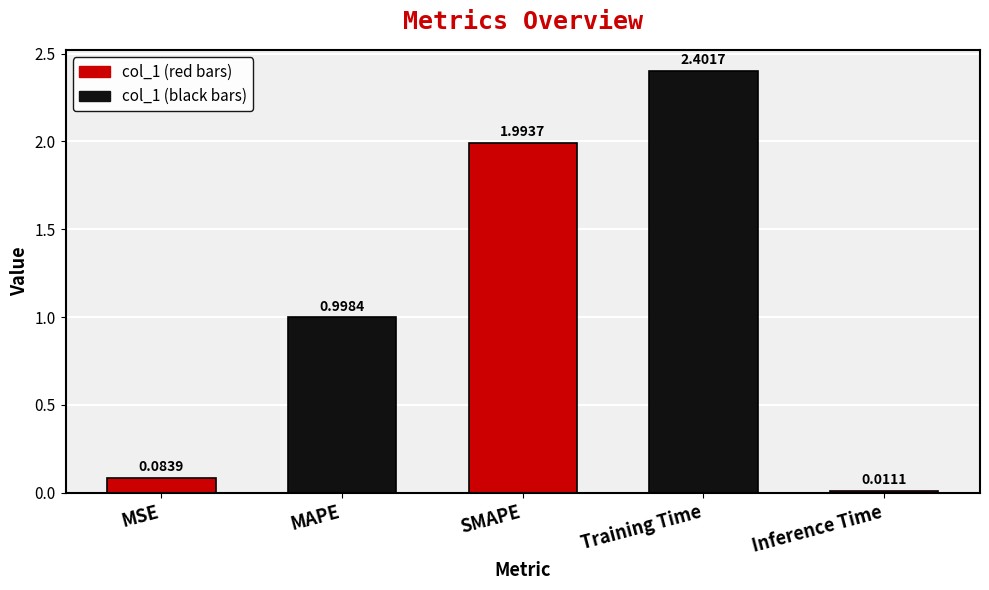

What is the difference between the second highest and minimum values?

2.0